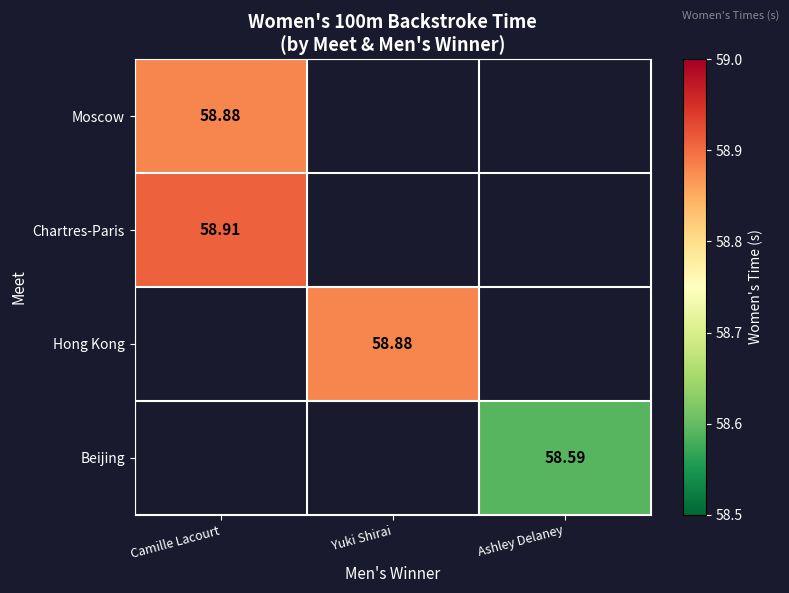

Is the value of Chartres-Paris at Camille Lacourt greater than the value of Beijing at Ashley Delaney?

Yes